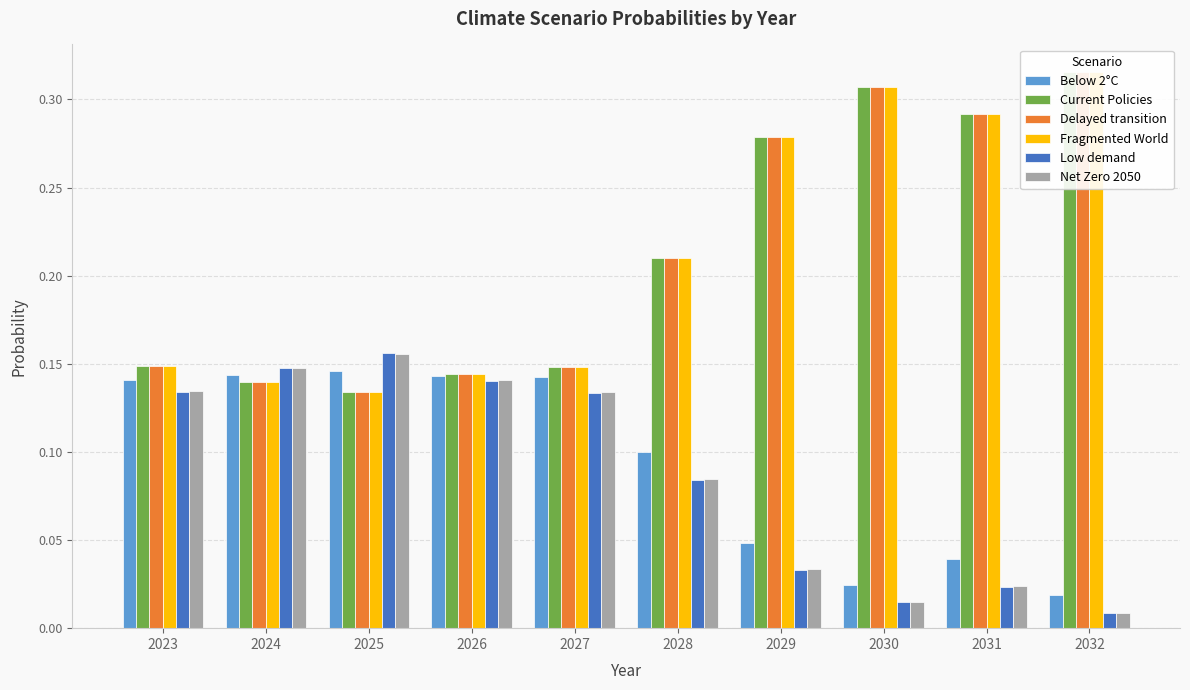

What is the difference between the maximum and minimum values in the Net Zero 2050 series?

0.1